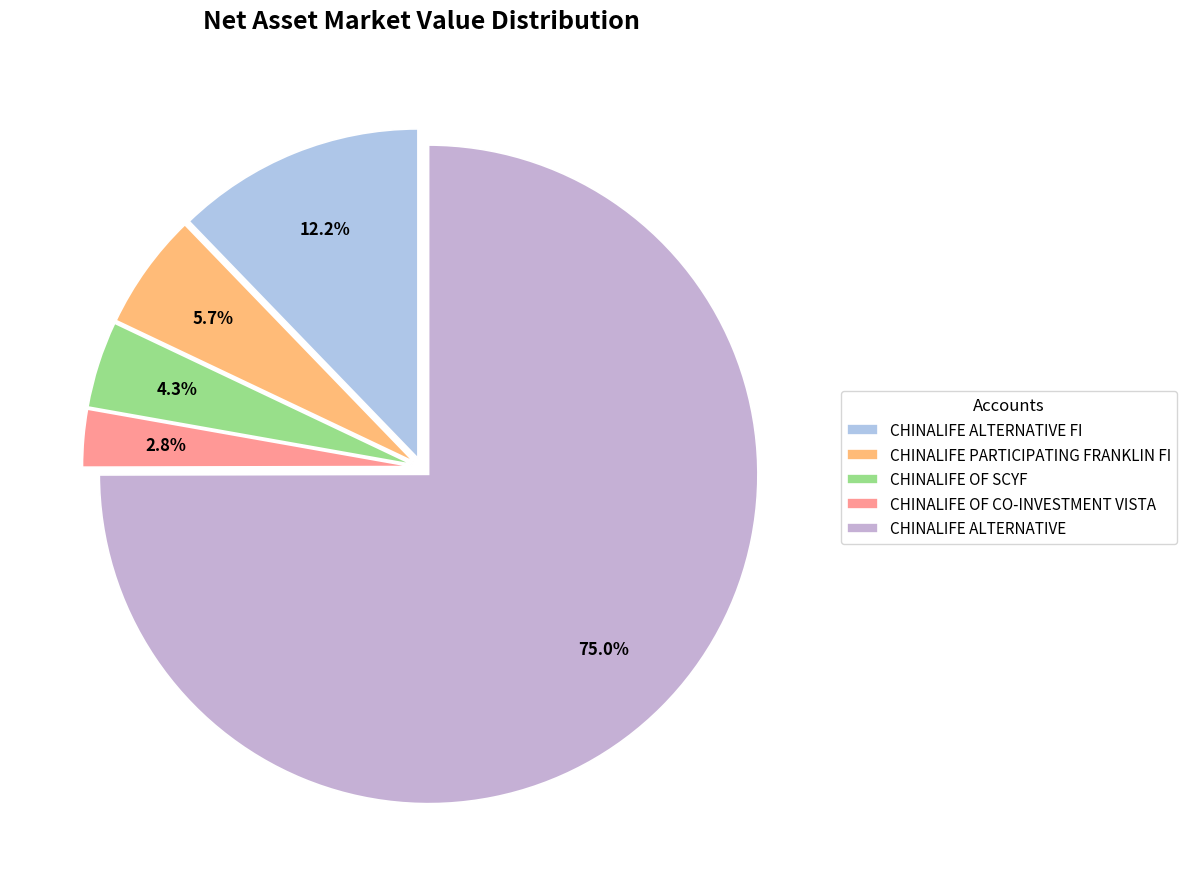

The CHINALIFE PARTICIPATING FRANKLIN FI slice represents 6% of the pie. True or false?

True